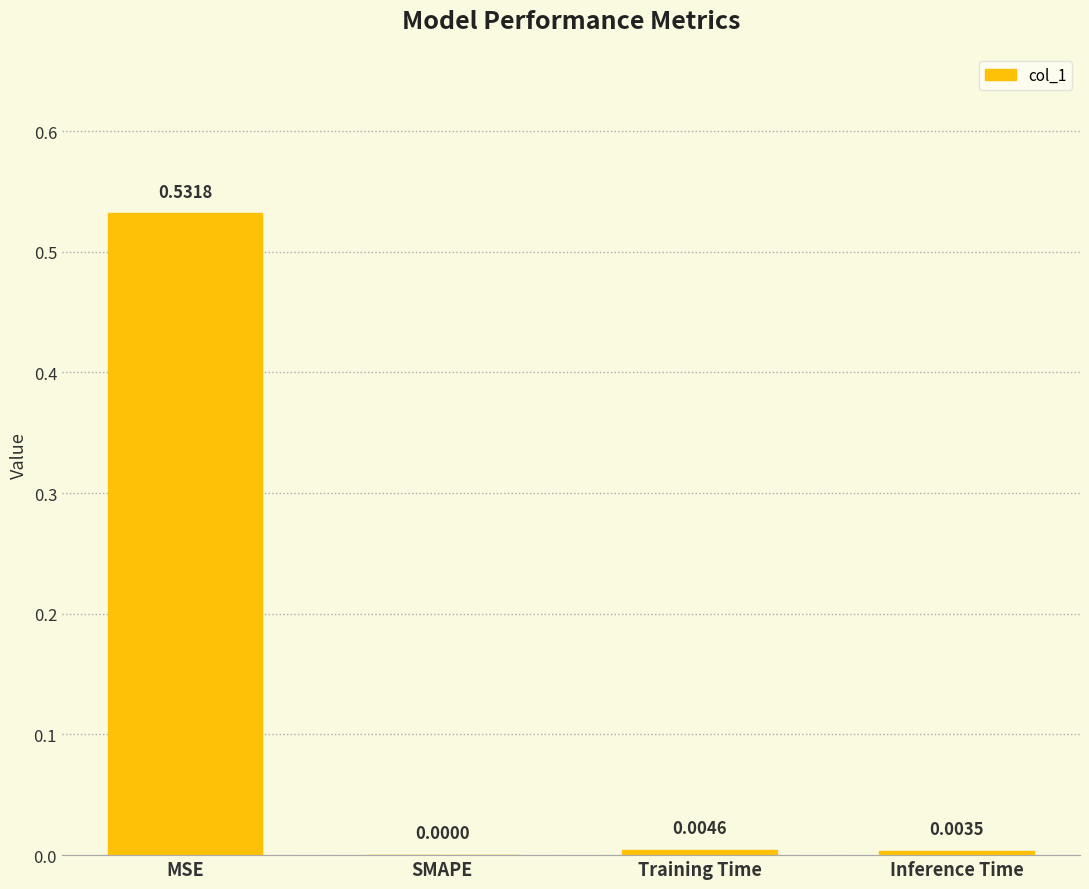

How many values exceed 0?

3